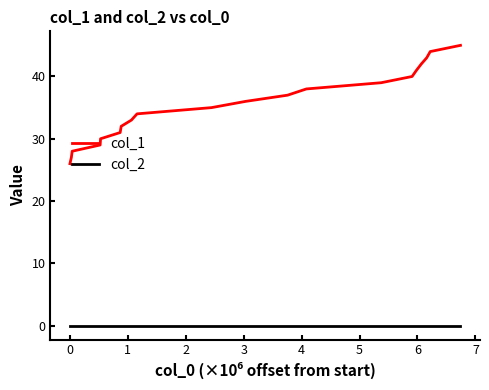

Reading right to left, what are all the values shown in this chart?

col_1: 45	44	43	42	41	40	39	38	37	36	35	34	33	32	31	30	29	28	27	26
col_2: 0	0	0	0	0	0	0	0	0	0	0	0	0	0	0	0	0	0	0	0